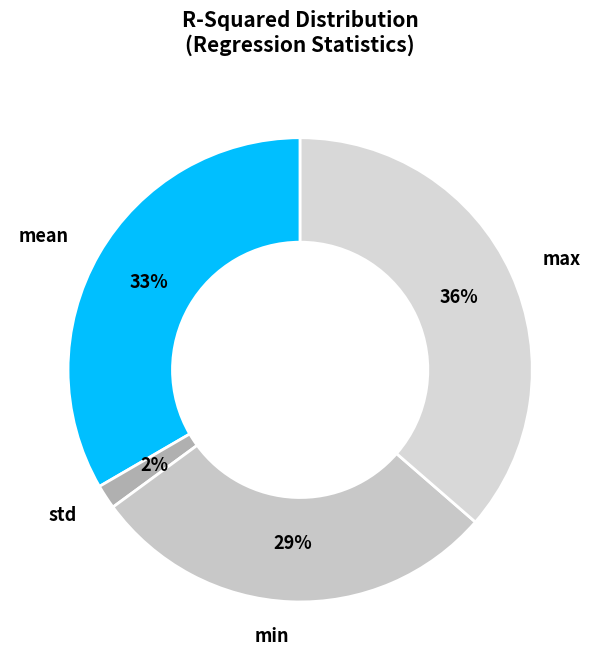

What is the largest slice in the pie chart?

max